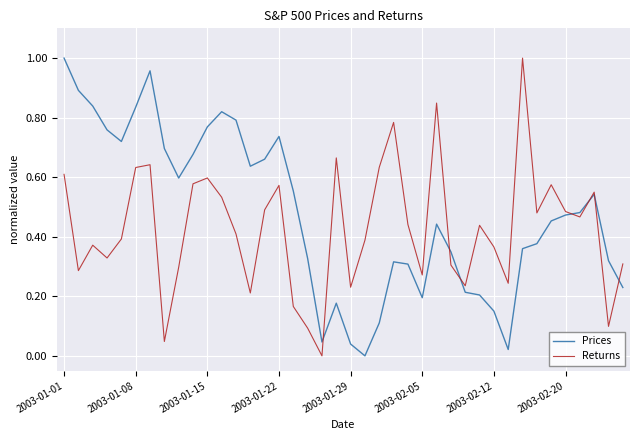

Is this an area chart (filled region under the line)?

No